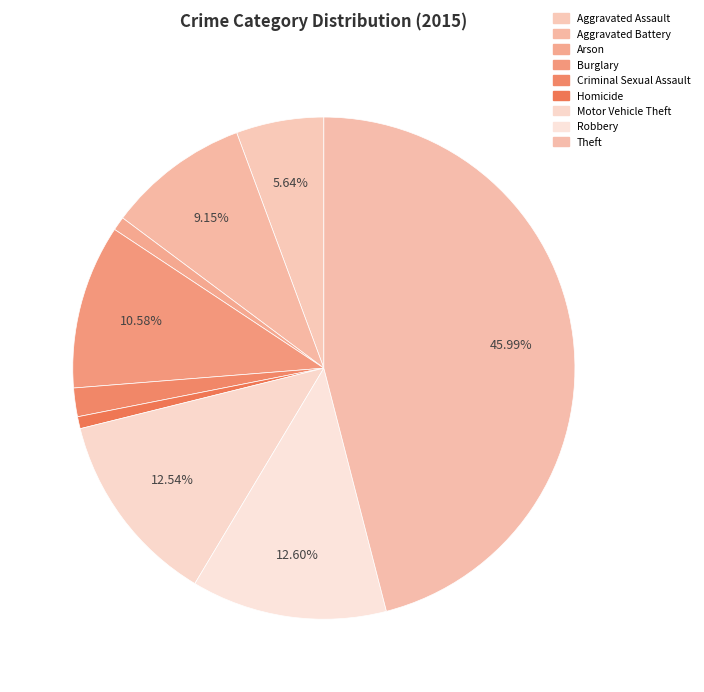

To the nearest percent, what is the difference between the Aggravated Assault and Motor Vehicle Theft slice percentages?

7%